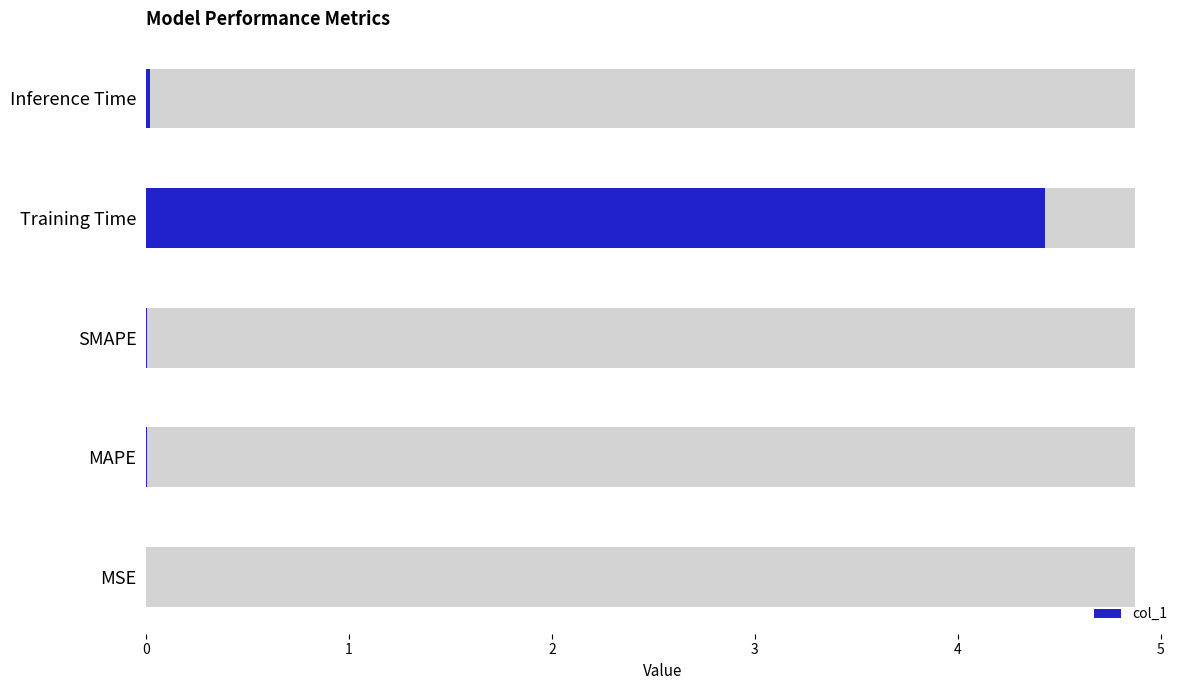

Are the bars horizontal?

Yes